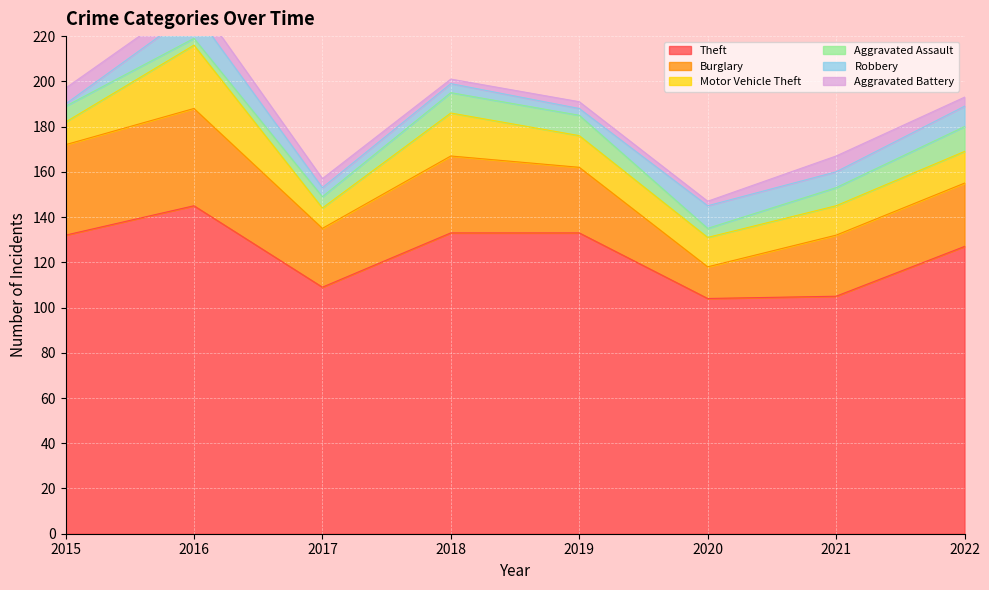

The value of Aggravated Battery at 2015 is 3. True or false?

False